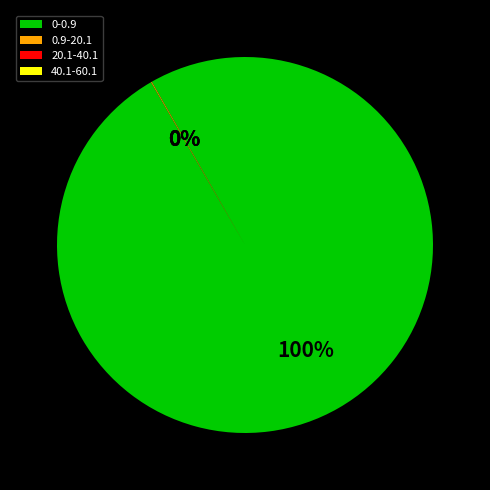

To the nearest percent, what is the average slice percentage?

25%